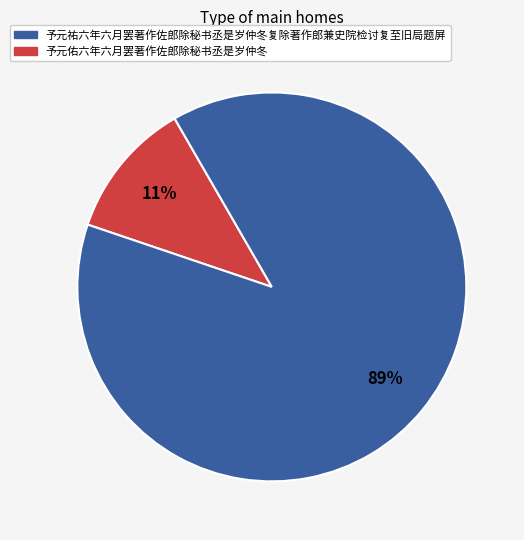

Is there any slice that represents more than half of the pie?

Yes